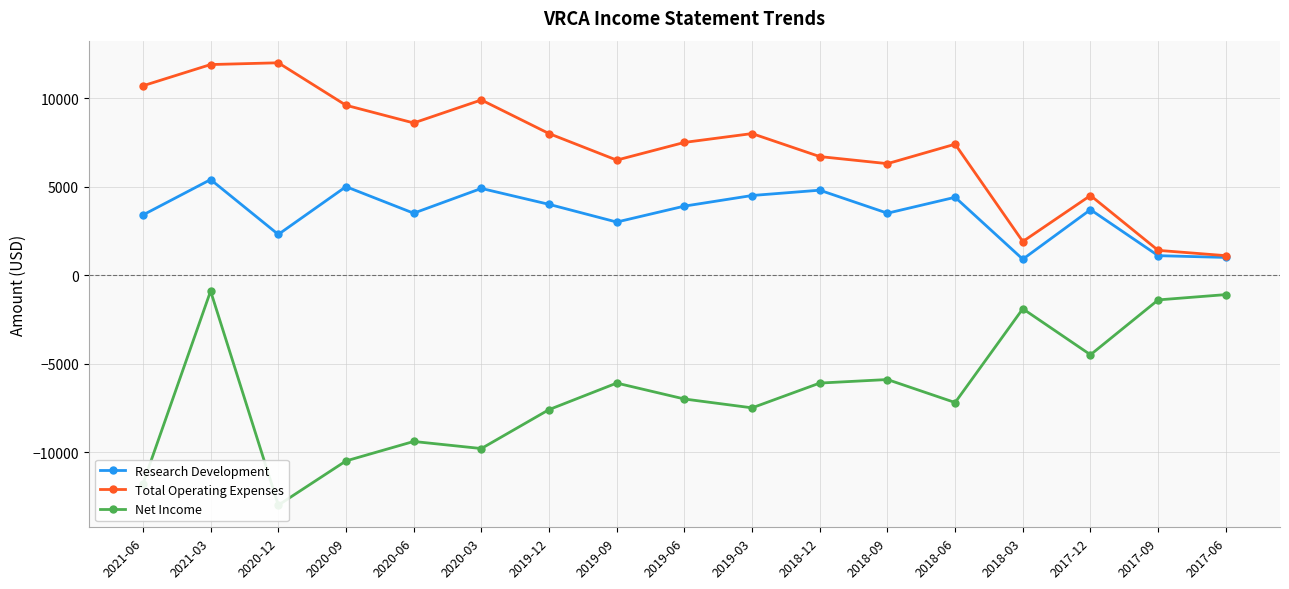

Is it true that Research Development equals 1437 at 2017-09?

False